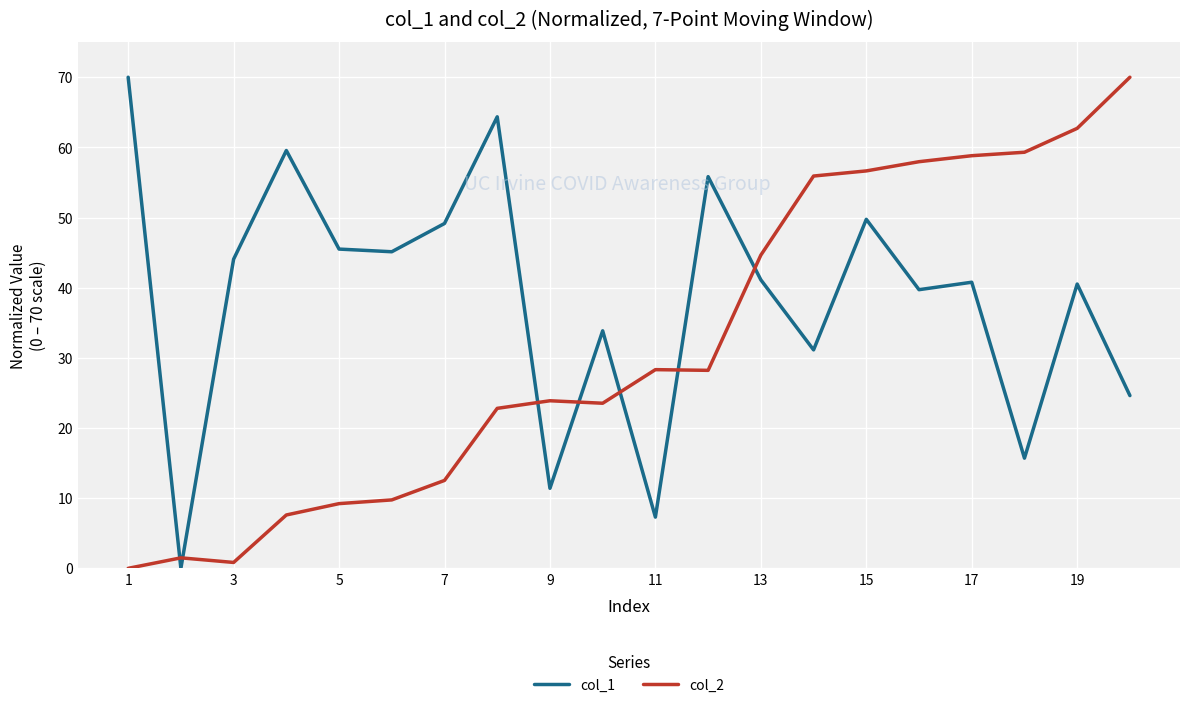

Which series ends up on top after the final intersection of col_1 and col_2?

col_2